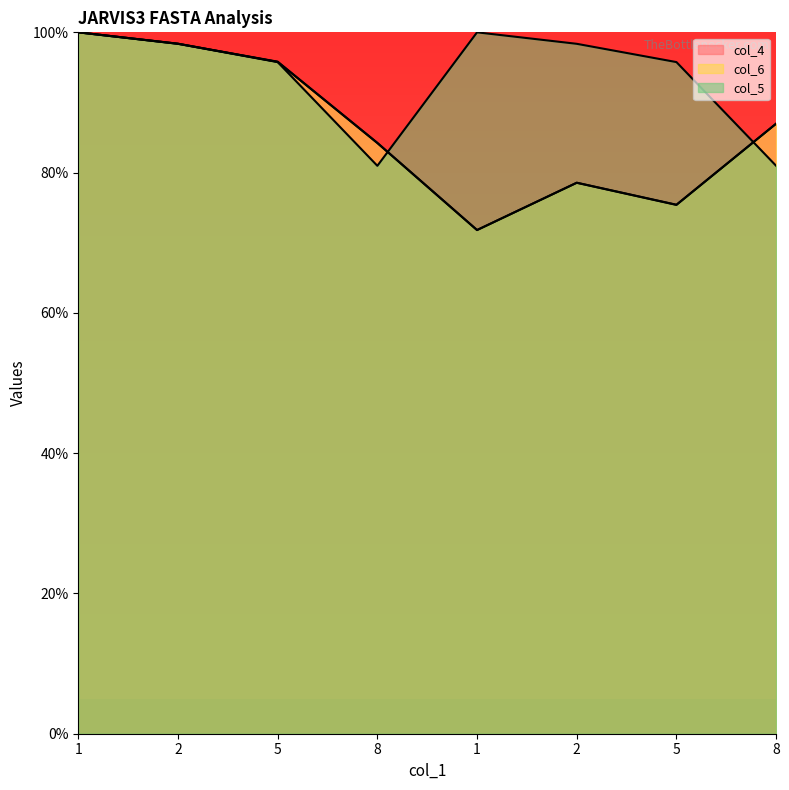

At which category does the chart reach its peak across all series?

1